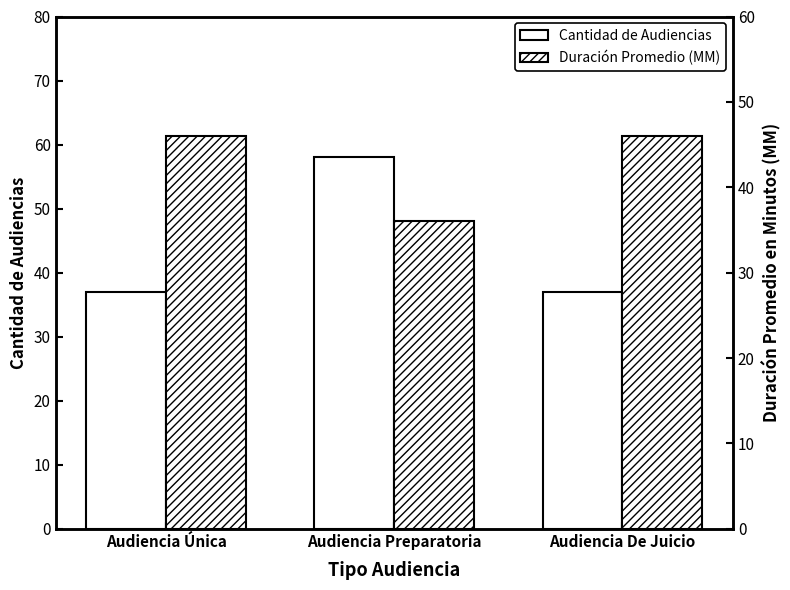

What is the value of the Duración Promedio en Minutos (MM) bar at the 1st from the left?

46